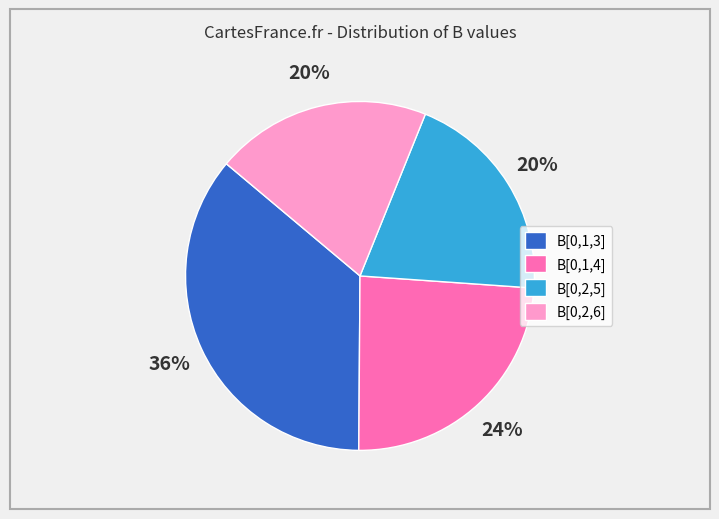

Does B[0,1,3] account for over 50% of the chart?

No